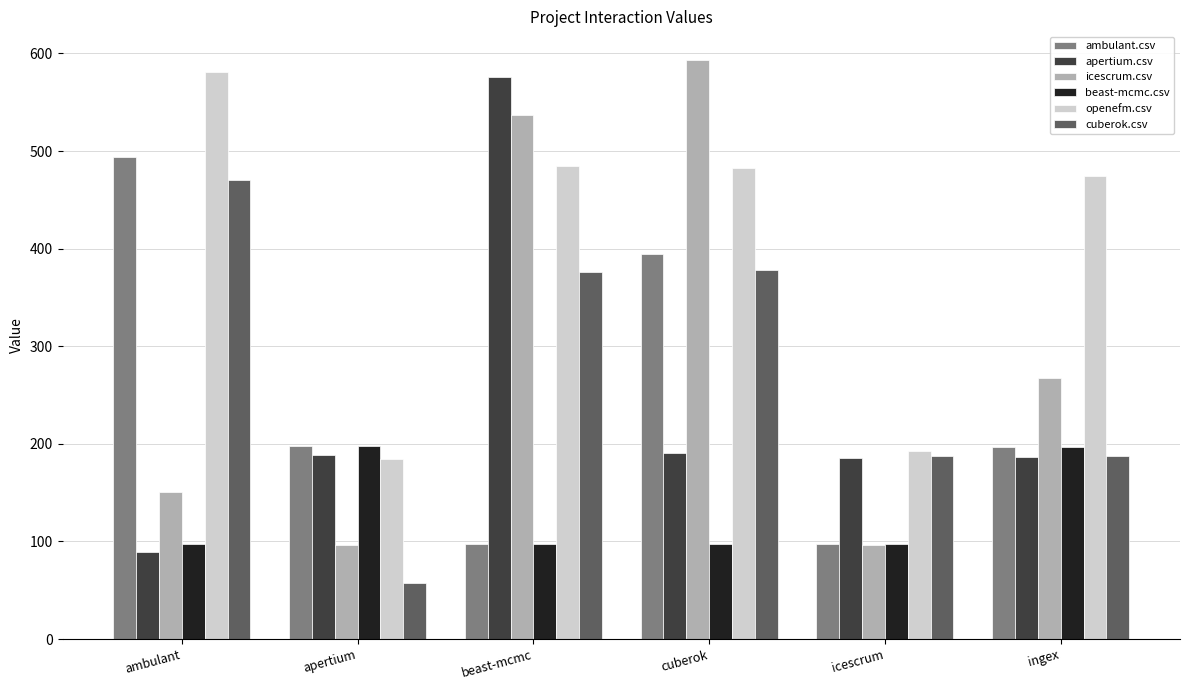

Rank the series by their maximum value, from highest to lowest.

icescrum.csv, openefm.csv, apertium.csv, ambulant.csv, cuberok.csv, beast-mcmc.csv